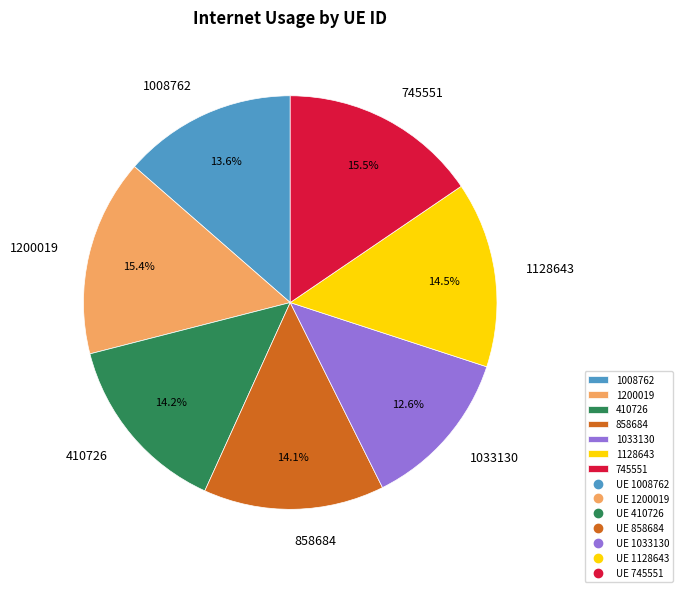

Approximately how many times larger is the value at 858684 compared to 1128643?

1.0